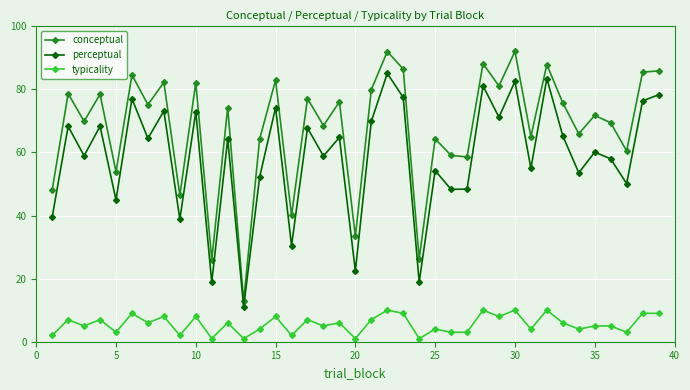

Rank the series by their maximum value, from highest to lowest.

conceptual, perceptual, typicality